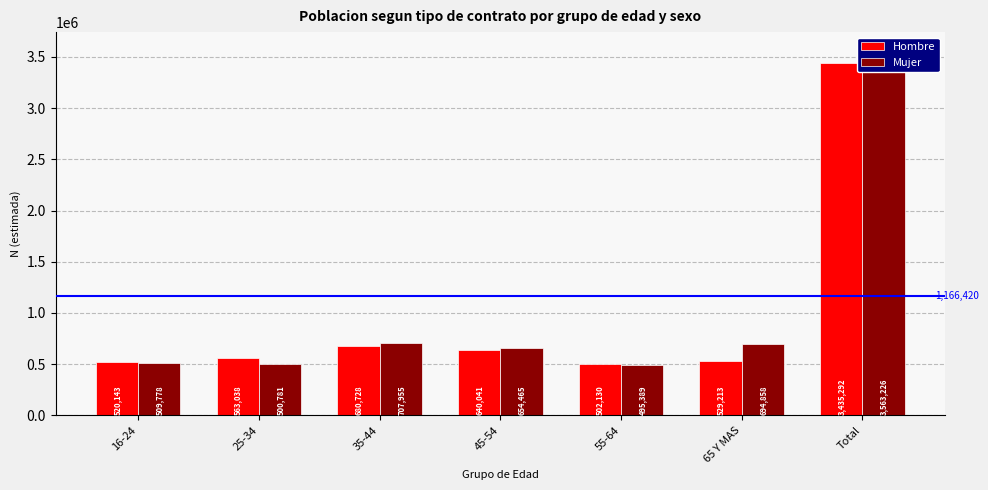

Which series has the largest total across all categories?

Mujer